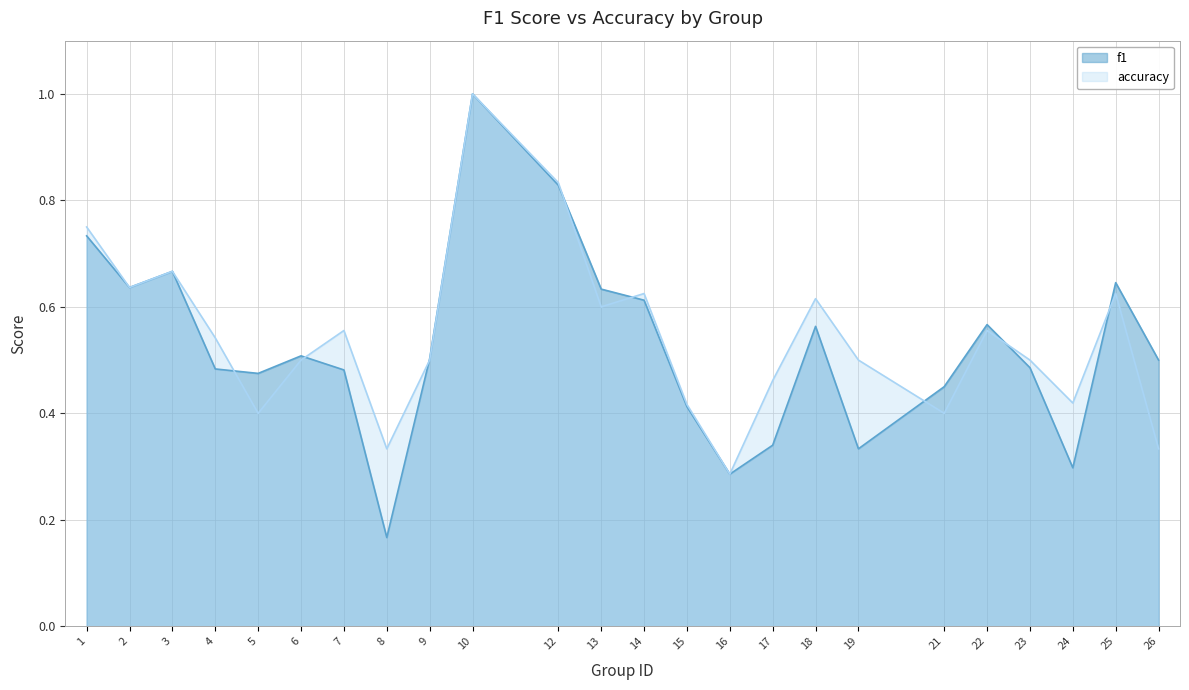

What are all the series names shown in the legend?

f1, accuracy